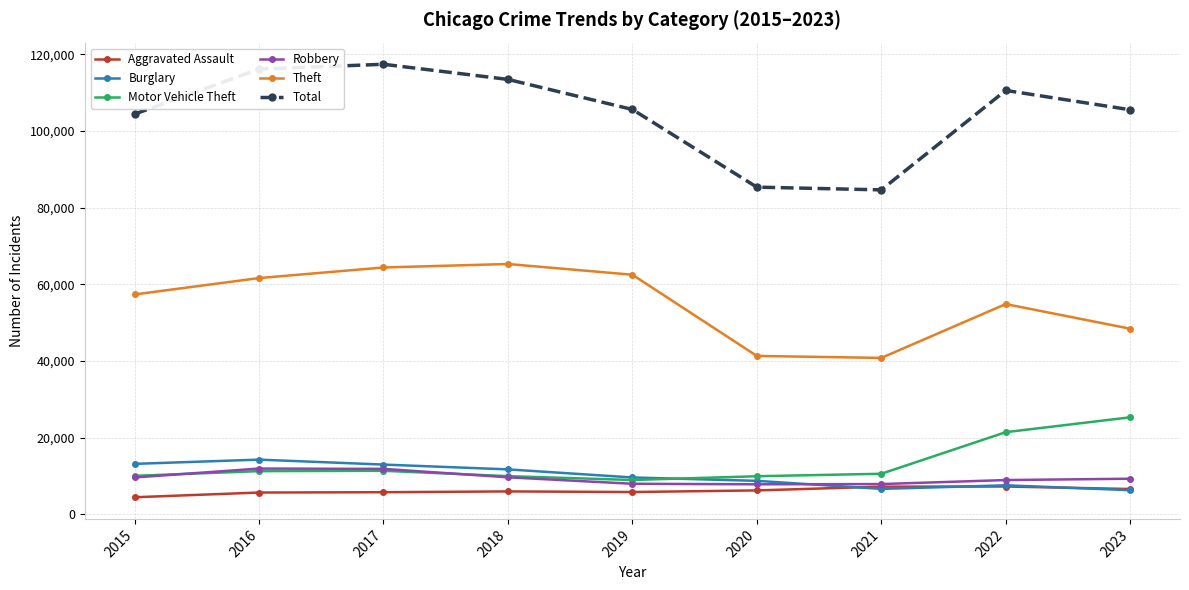

The value of Total at 2015 is 65265. True or false?

False